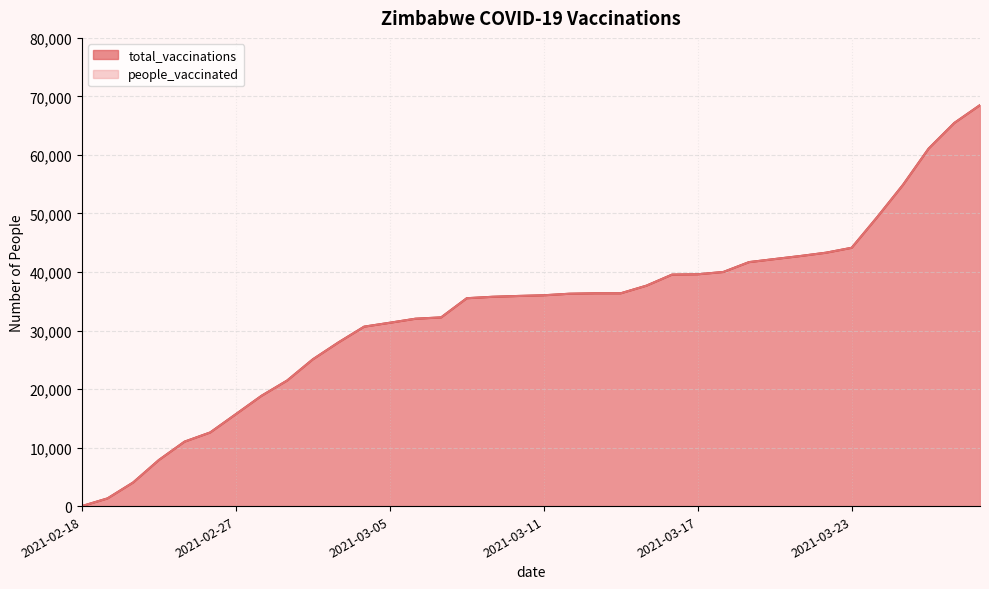

The total_vaccinations series shows 39607 at 2021-03-17. True or false?

True